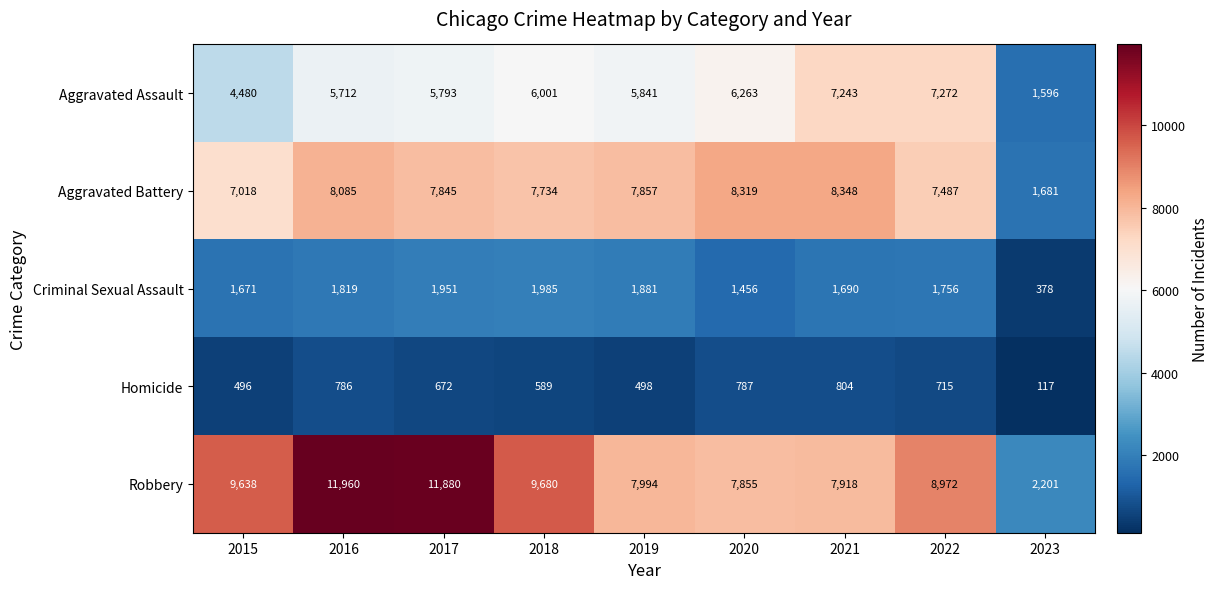

At which label is Criminal Sexual Assault closest to 1181?

2020